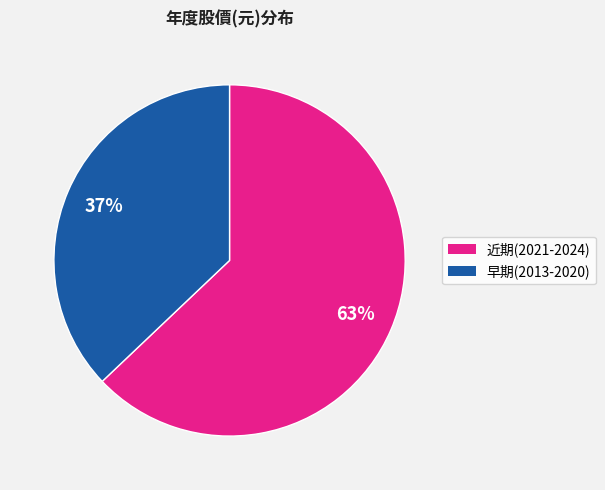

To the nearest percent, what is the average slice percentage?

50%